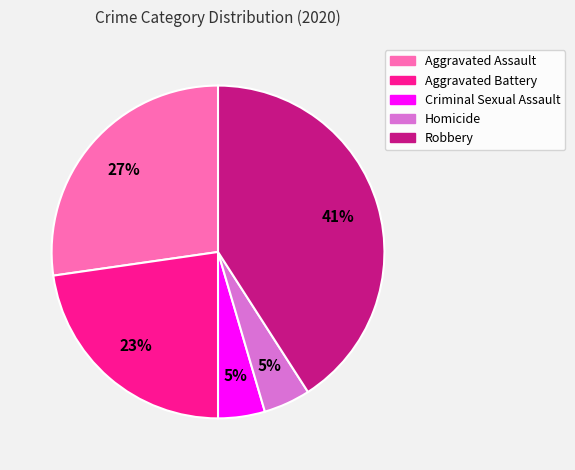

The Homicide slice represents 13% of the pie. True or false?

False